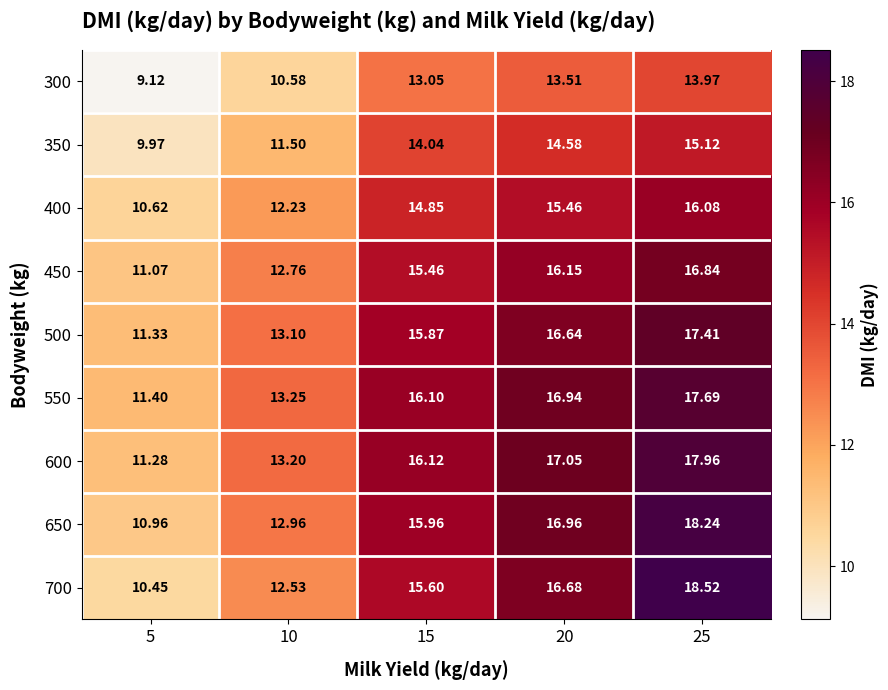

Which label corresponds to the largest value in the chart?

25